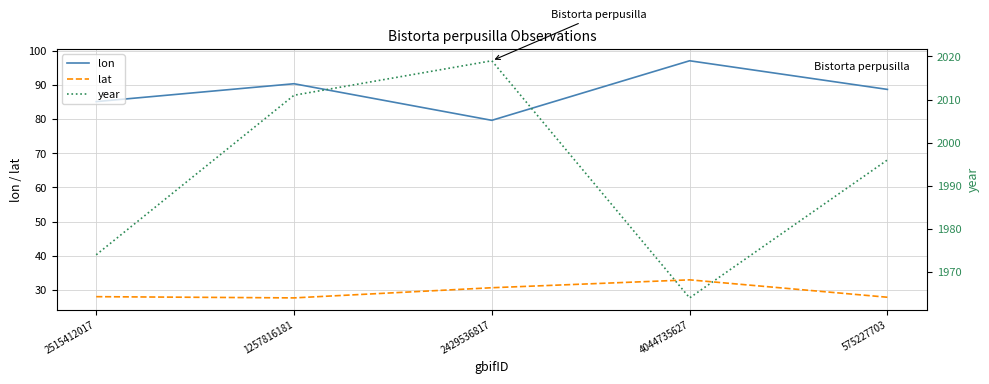

How many lines are shown in the chart?

3